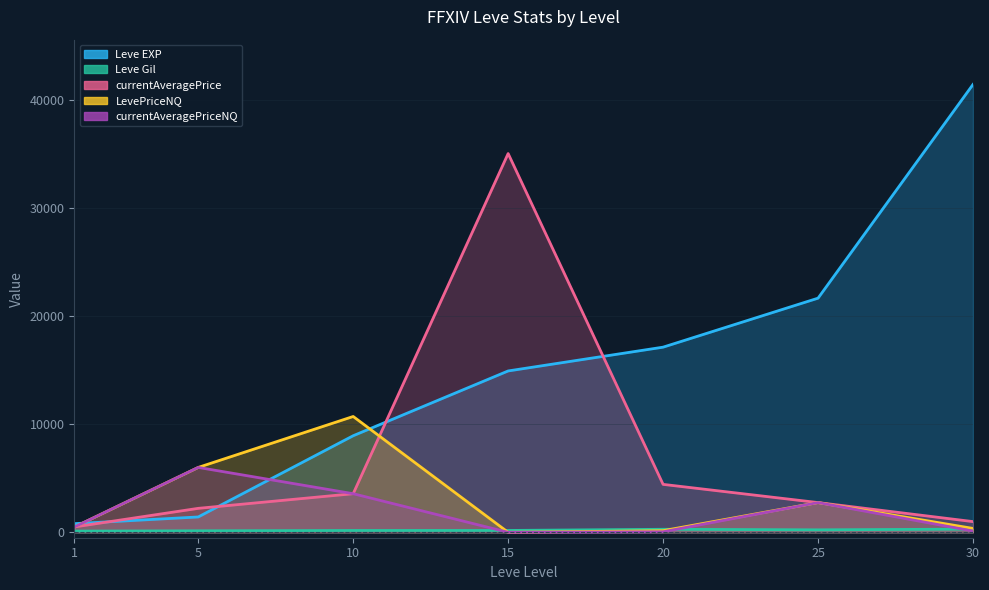

Which has a higher value, 30 or 5?

30